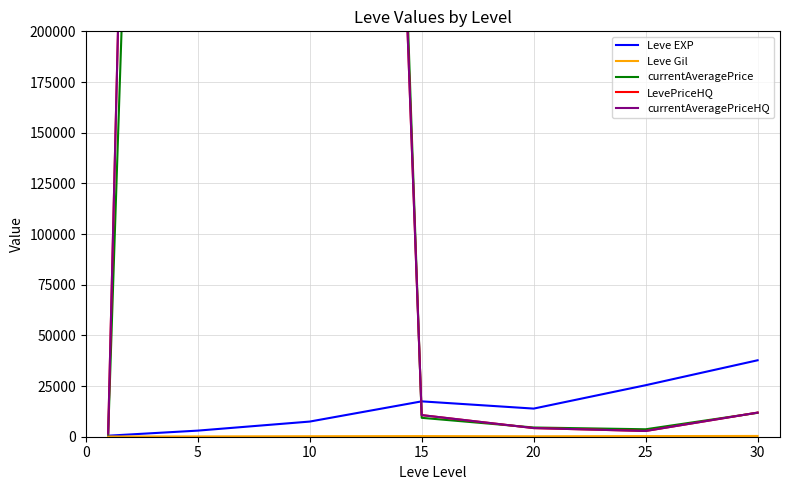

Which has a higher value, 15 or 20?

15